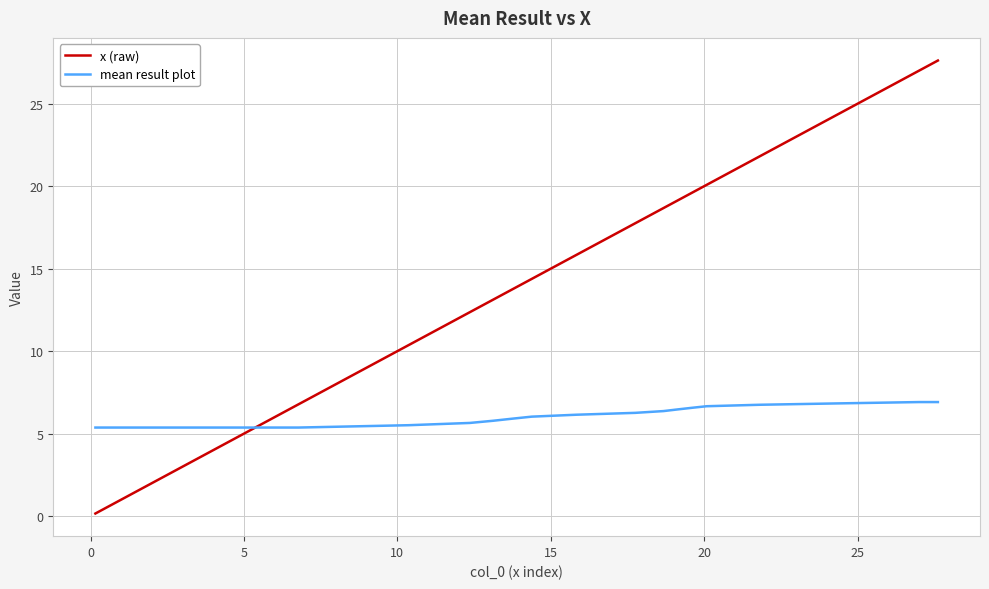

What is the maximum value shown in the chart?

27.6